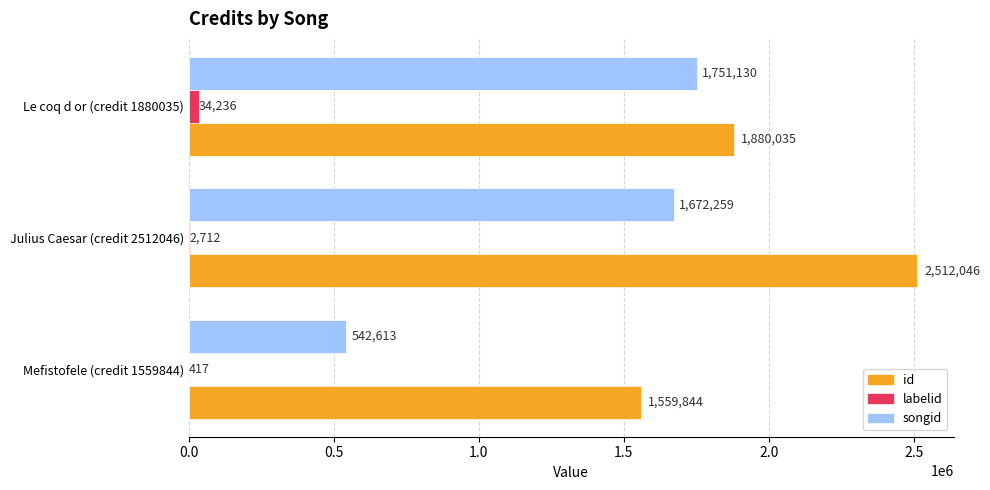

Which series changed the most between Mefistofele (credit 1559844) and Le coq d or (credit 1880035)?

songid